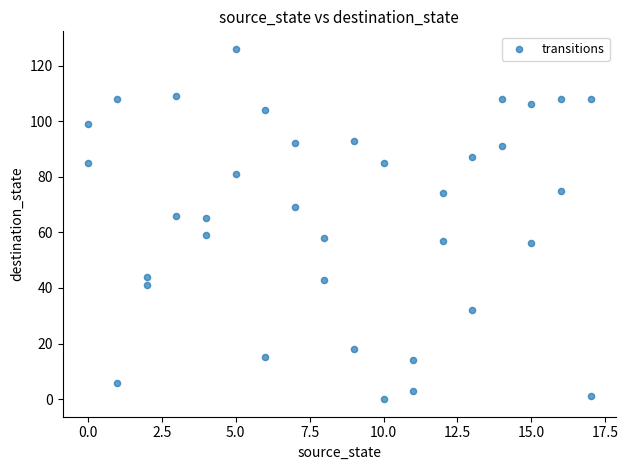

What is the range of X values (max minus min)?

17